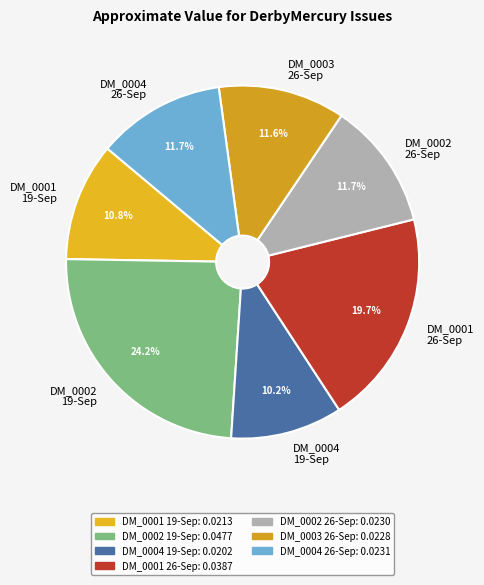

Count the number of slices in the pie.

7